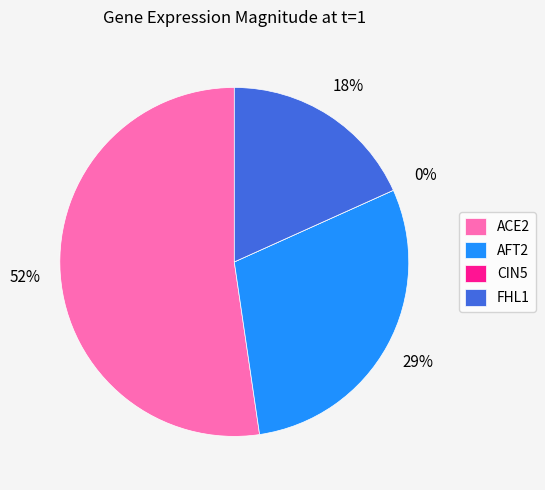

What is the largest slice in the pie chart?

ACE2